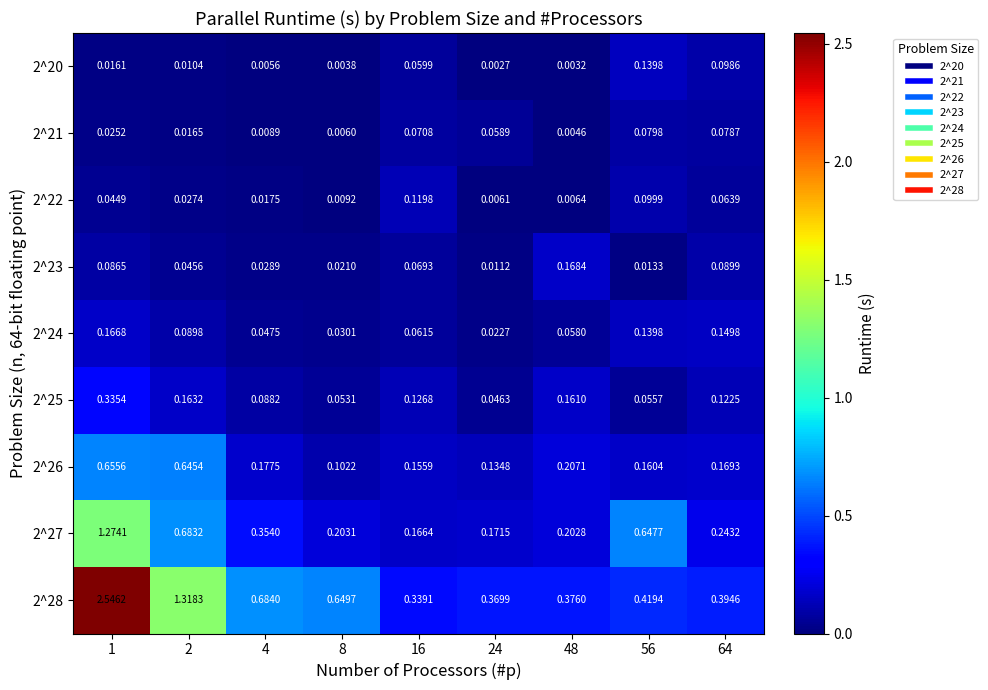

Is the value of 2^26 at 56 greater than the value of 2^24 at 48?

Yes